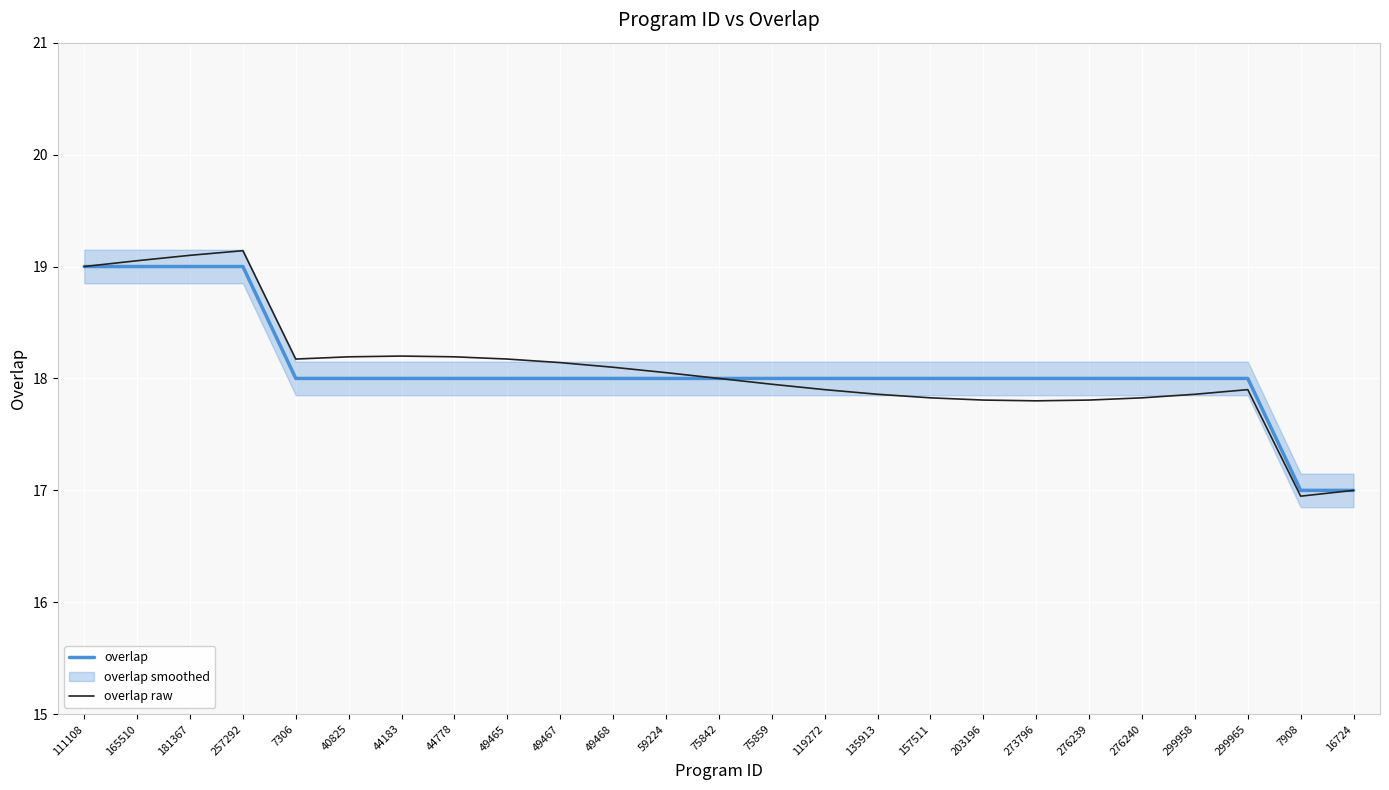

Count the overlap values in the range 18 to 19.

23